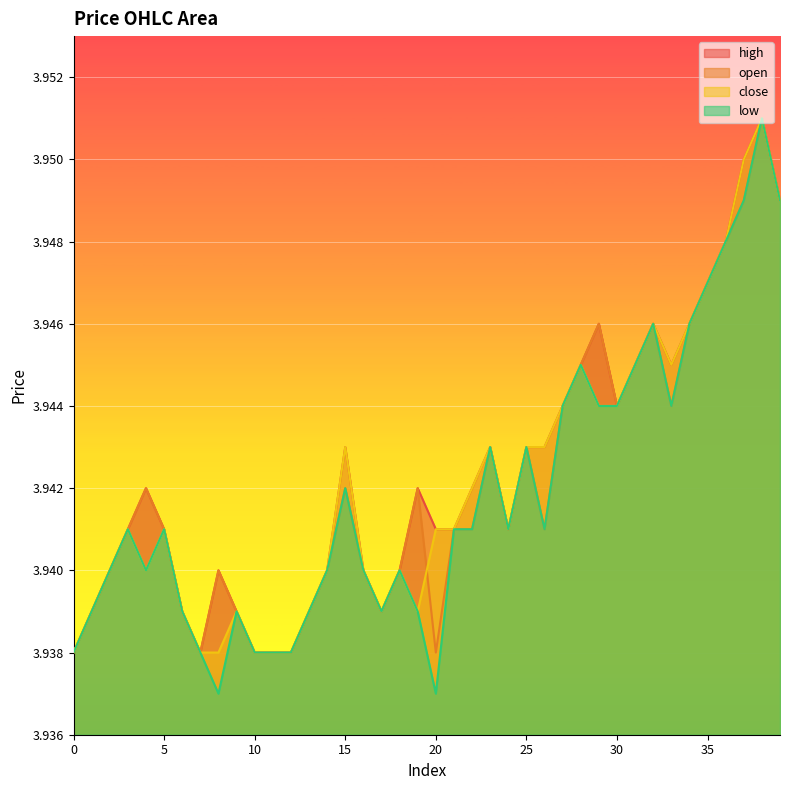

Which series has the widest spread of values?

low